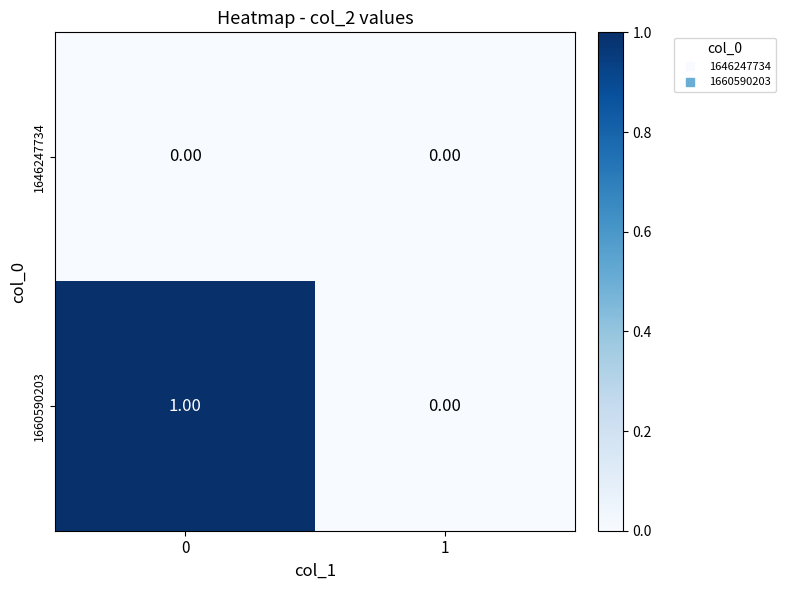

Which series has the largest total across all categories?

1660590203